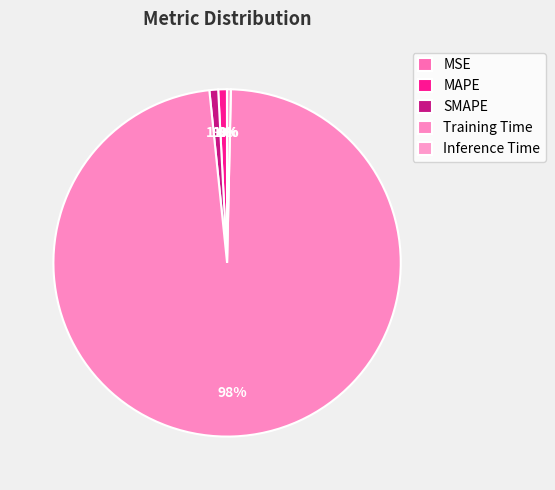

Is it true that Training Time is 91% of the pie?

False